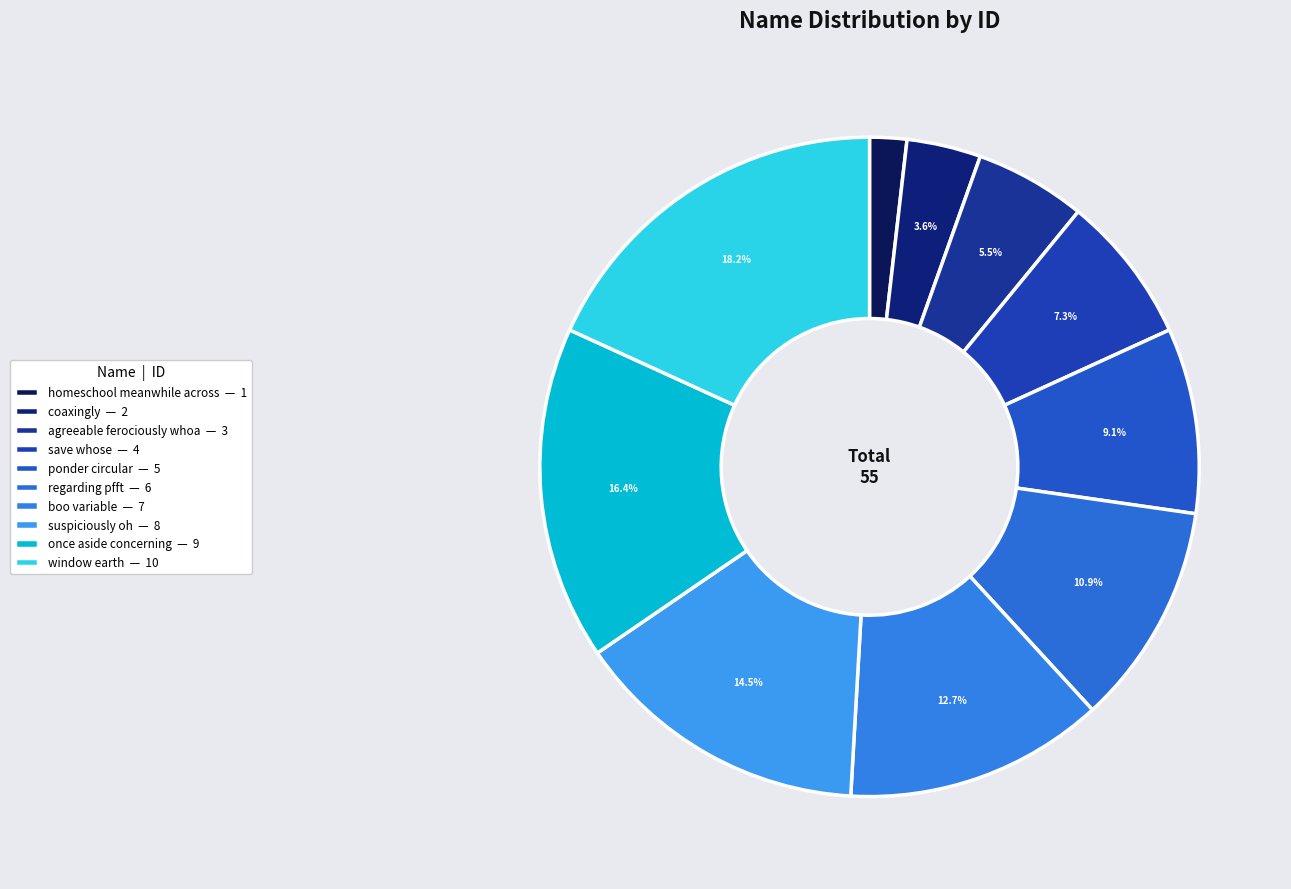

Count the number of slices in the pie.

10